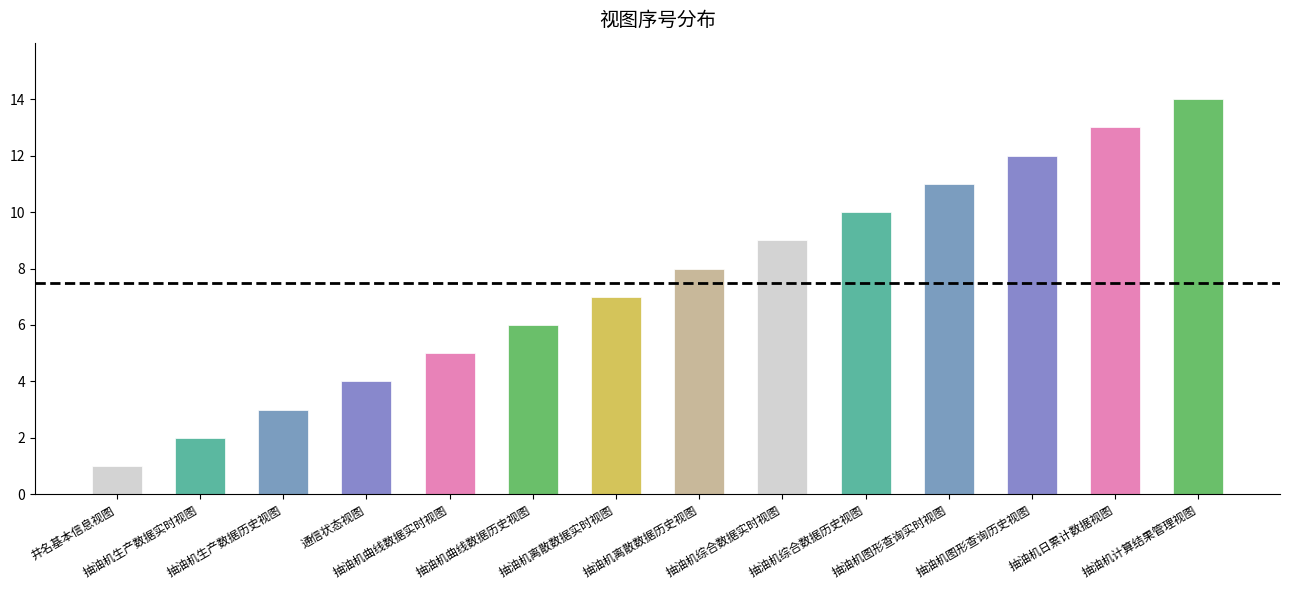

How many data points are less than 8?

7